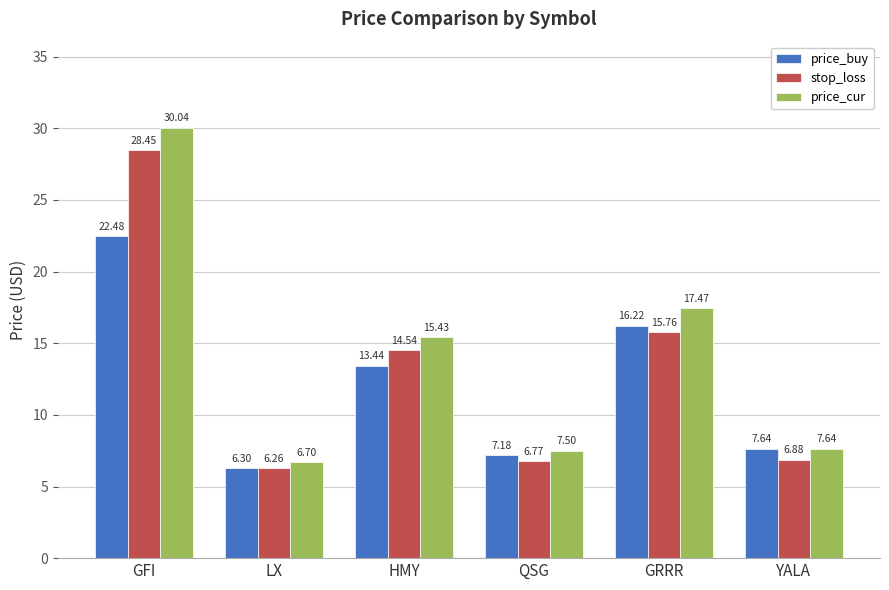

Which label corresponds to the largest value in the chart?

GFI